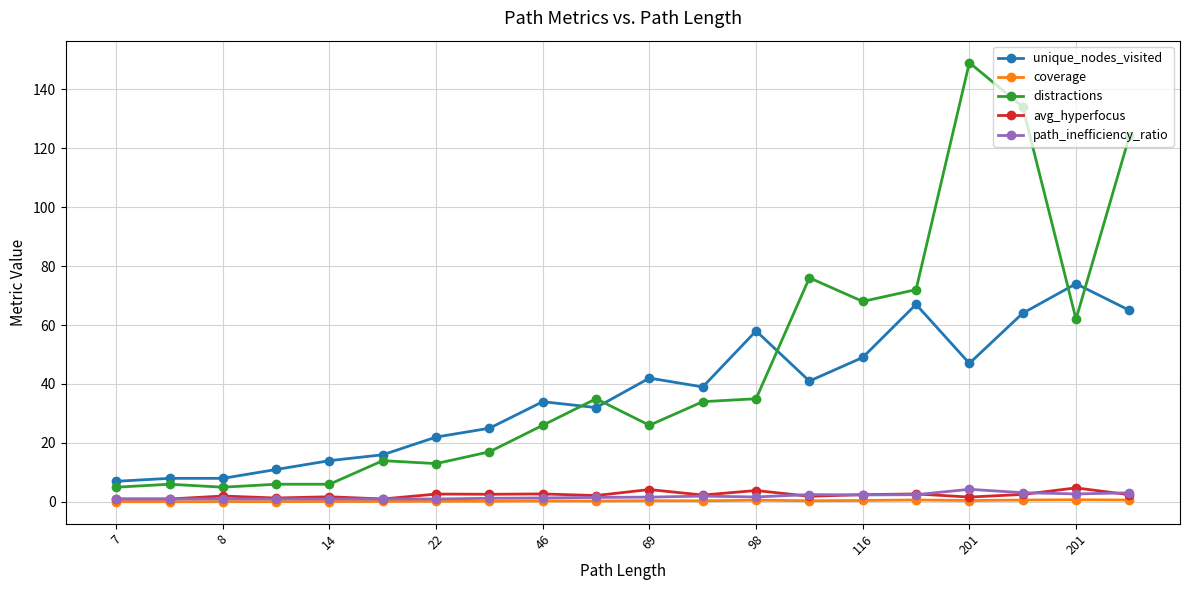

At how many categories does at least one series exceed 78?

3